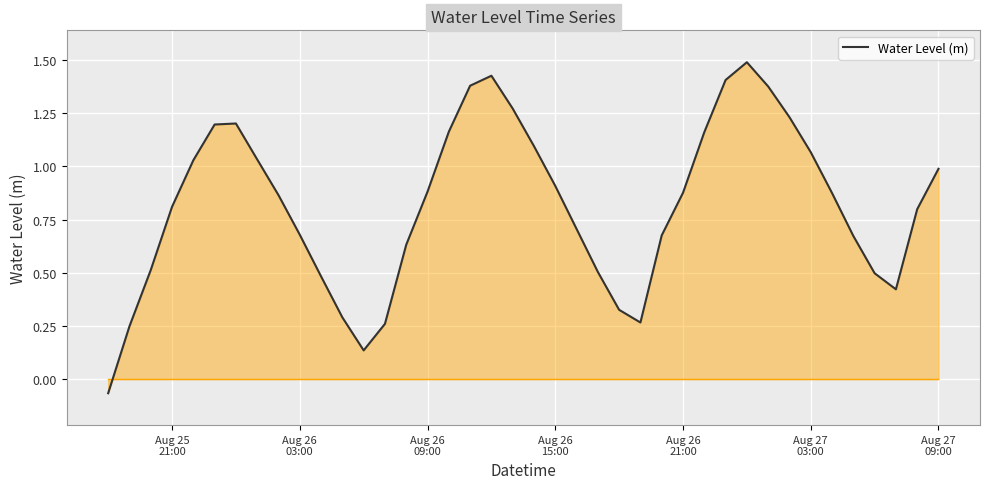

Does the chart display data point markers on the line(s)?

No